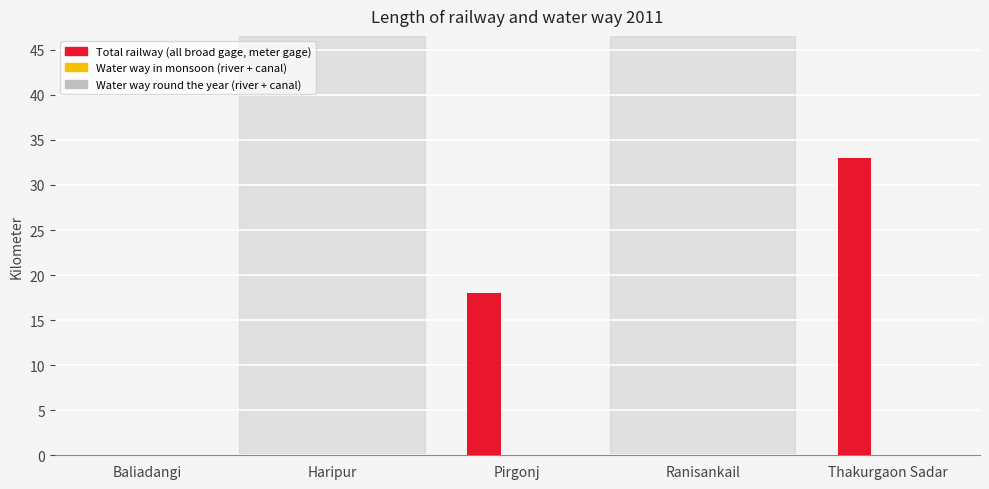

What is the maximum value shown in the chart?

33